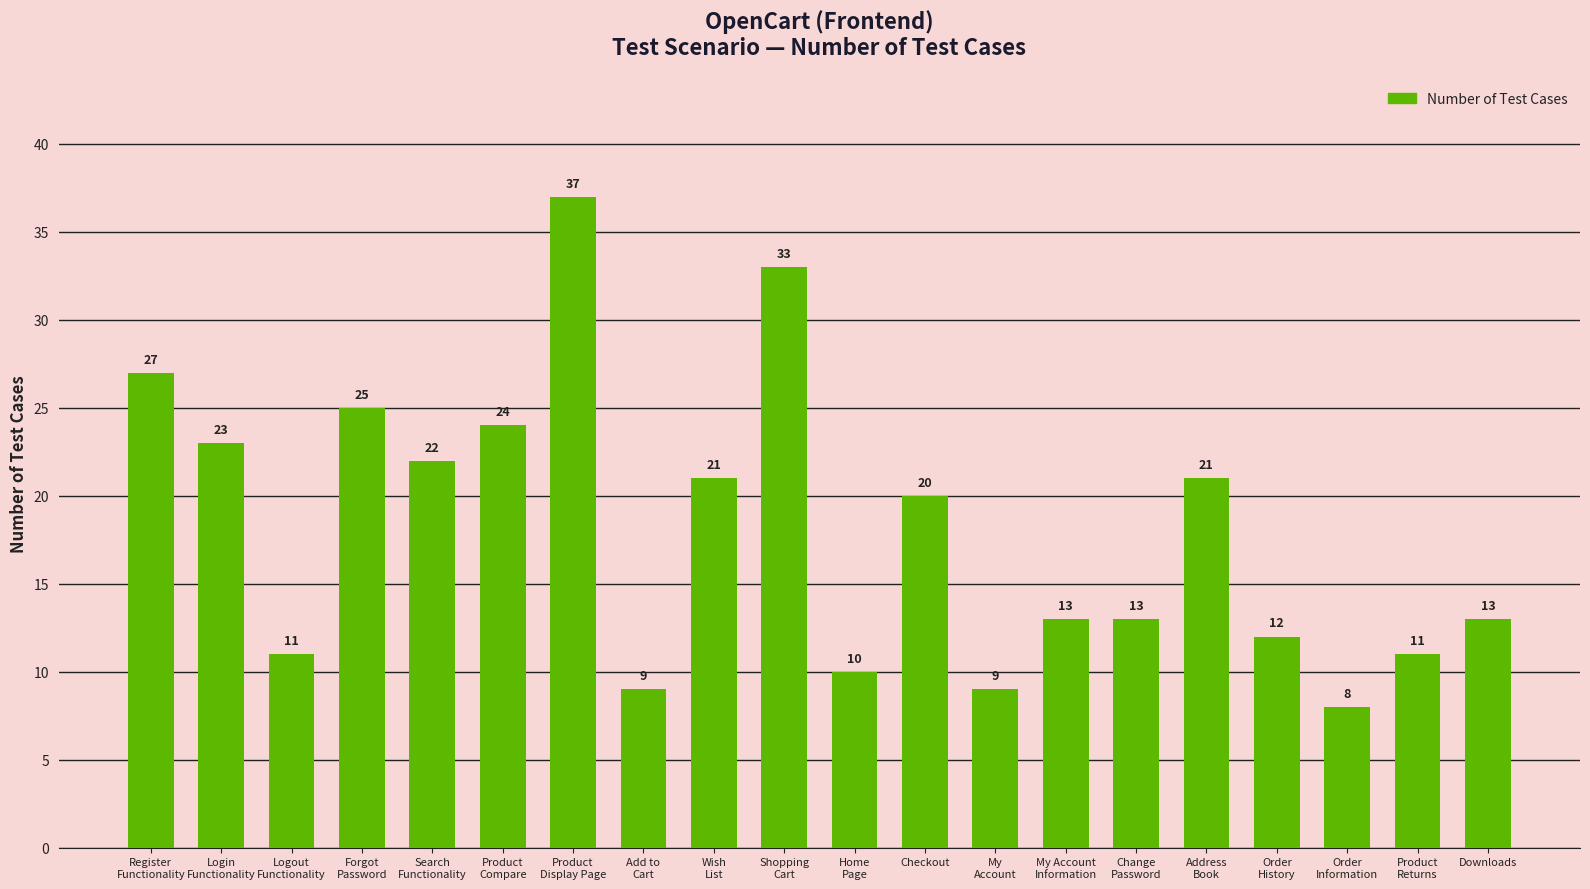

What is the ratio of the value at Wish
List to the value at Address
Book?

1.0